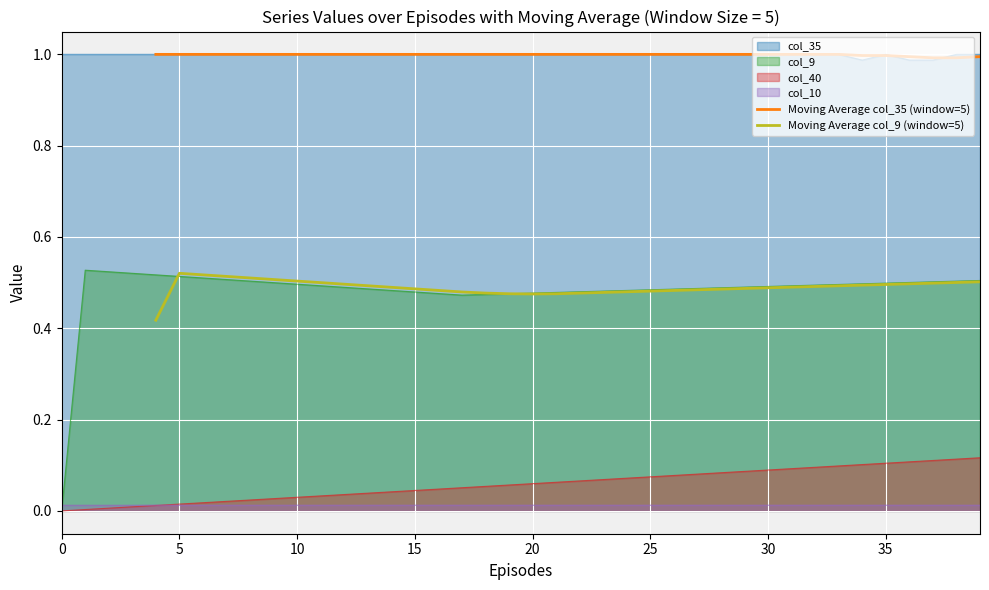

At which category does Moving Average col_35 (window=5) reach its first local valley?

37